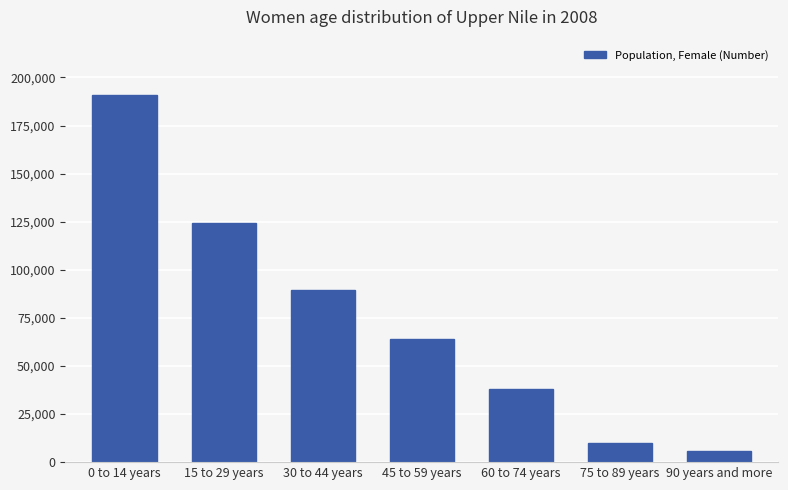

Reading left to right, transcribe all the data shown in this chart.

191018	124443	89325	63944	38144	10146	5895